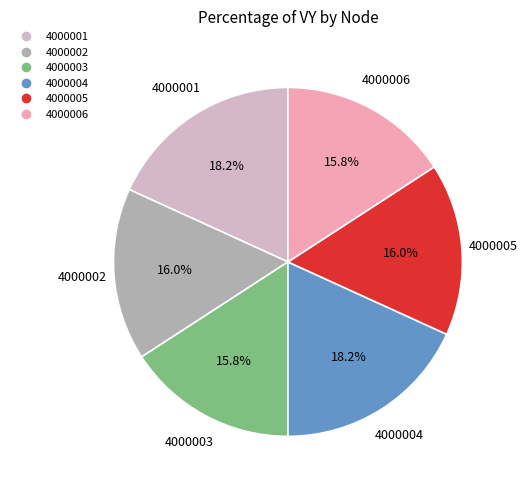

Count the number of slices in the pie.

6